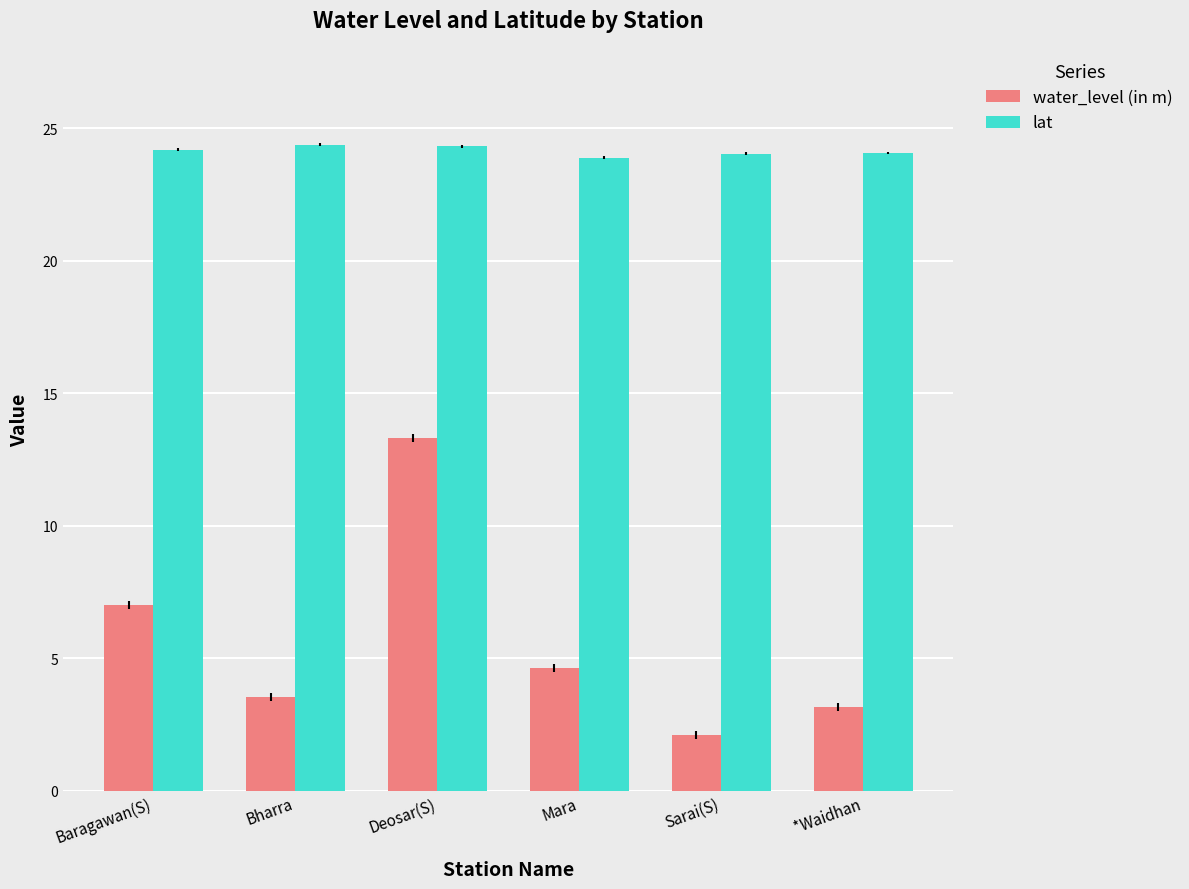

Is the value of lat at Baragawan(S) greater than the value of water_level (in m) at Bharra?

Yes